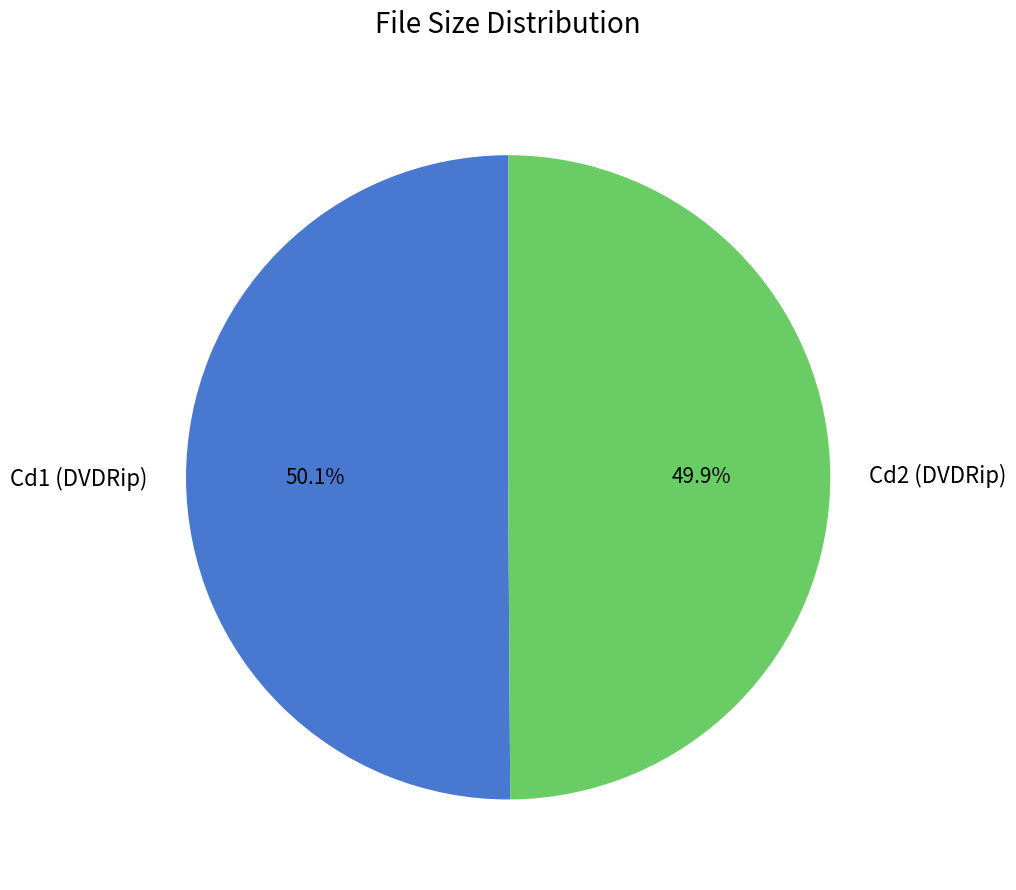

How many segments does this pie chart have?

2